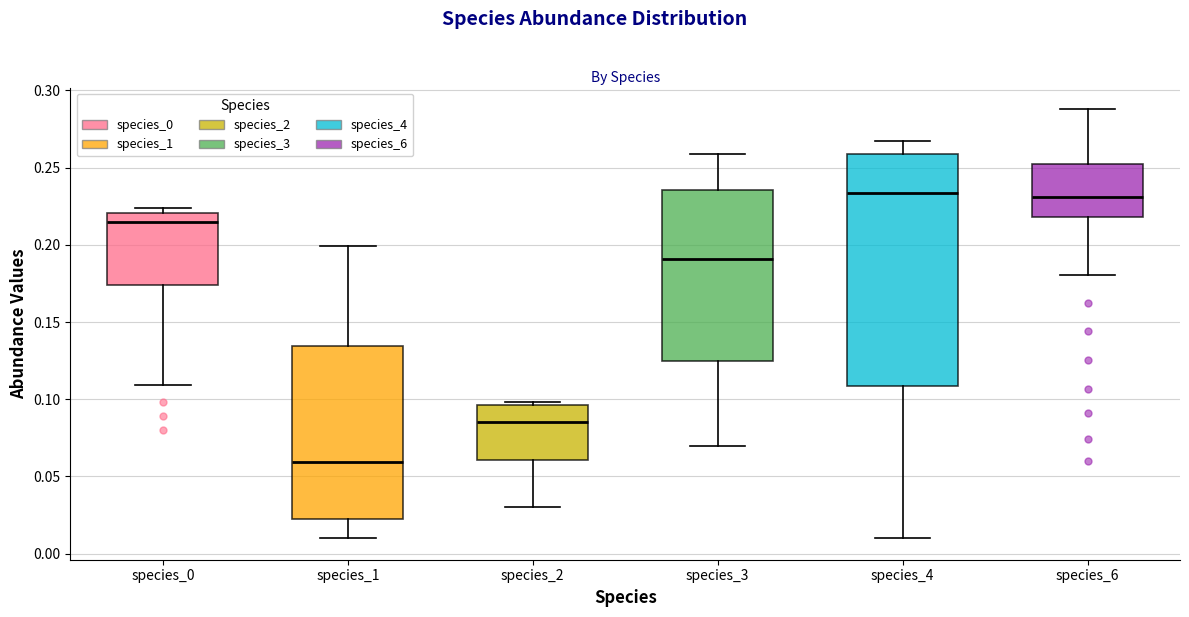

Reading left to right, transcribe this box plot: for each box, give where its median line is, the range the box spans, and where its two whiskers end, as read against the y-axis. The values are not printed on the chart, so give them approximately, as read against the axis.

species_0: median 0.215, box 0.175 to 0.220, whiskers 0.110 to 0.225
species_1: median 0.060, box 0.020 to 0.135, whiskers 0.010 to 0.200
species_2: median 0.085, box 0.060 to 0.095, whiskers 0.030 to 0.100
species_3: median 0.190, box 0.125 to 0.235, whiskers 0.070 to 0.260
species_4: median 0.235, box 0.110 to 0.260, whiskers 0.010 to 0.265
species_6: median 0.230, box 0.220 to 0.250, whiskers 0.180 to 0.290